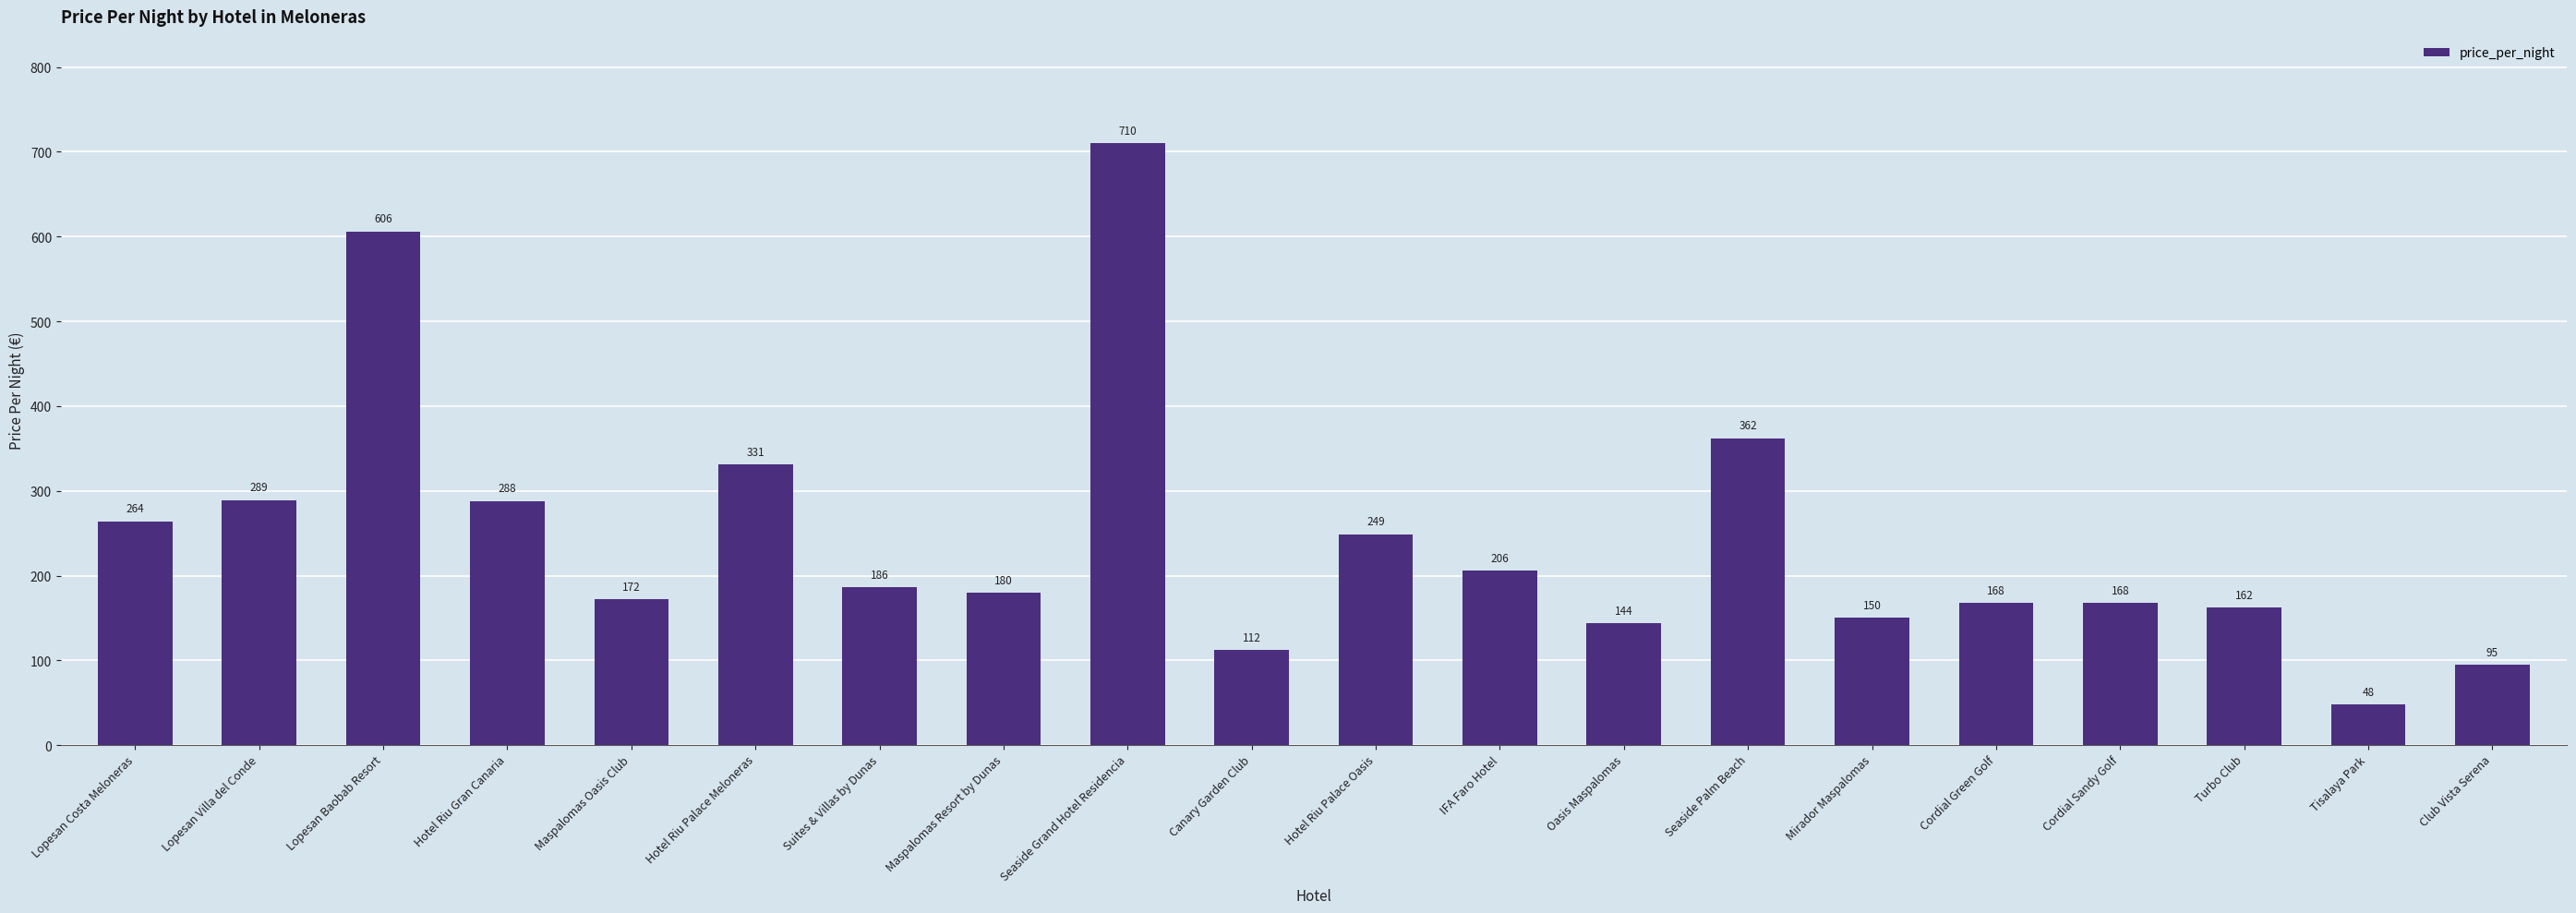

At which category does the chart reach its minimum across all series?

Tisalaya Park